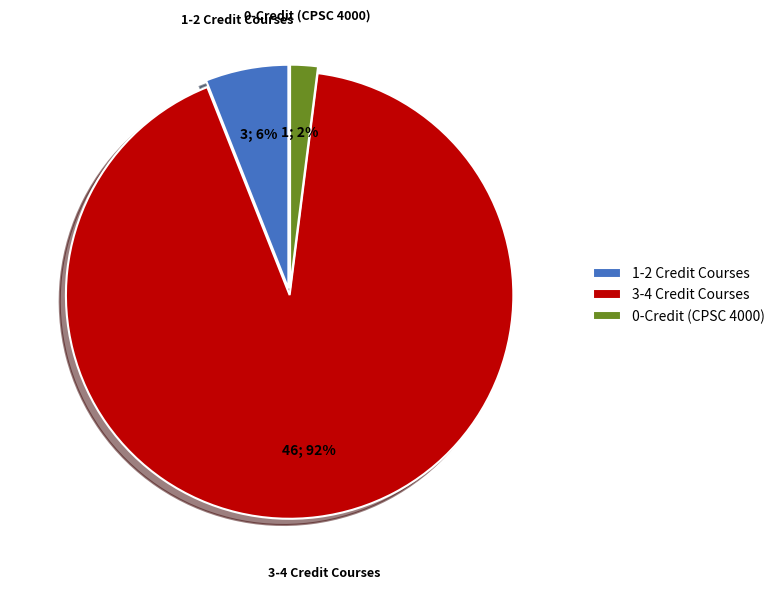

Rank the categories by value from lowest to highest.

0-Credit (CPSC 4000), 1-2 Credit Courses, 3-4 Credit Courses